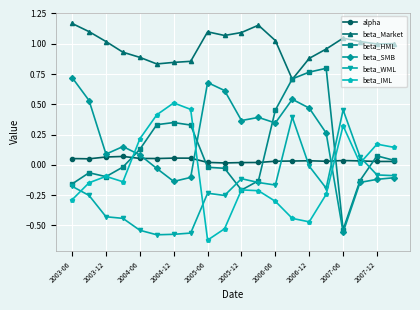

True or false: alpha and beta_SMB intersect in this chart.

True